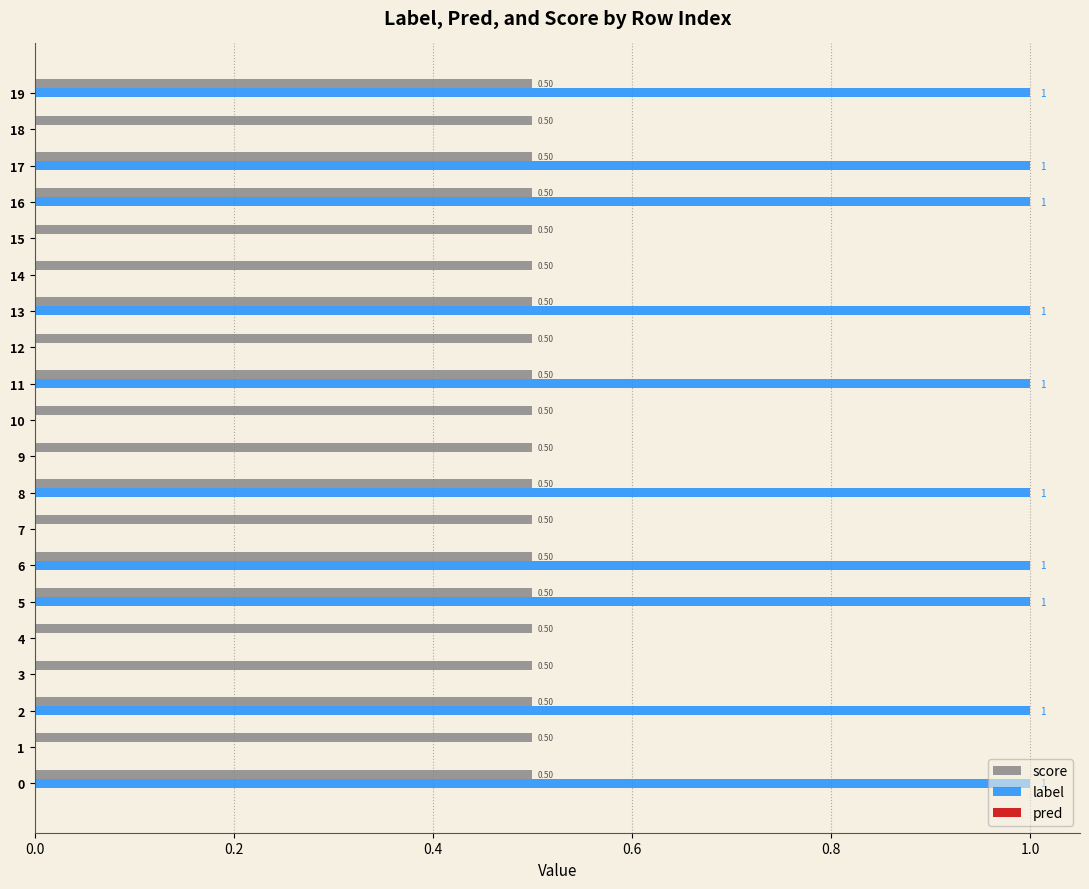

Which series changed the most between 8 and 9?

label